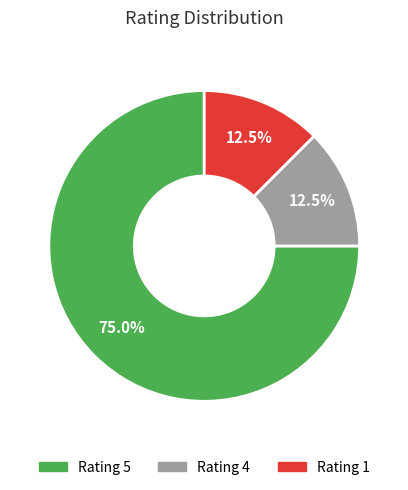

How many segments does this pie chart have?

3